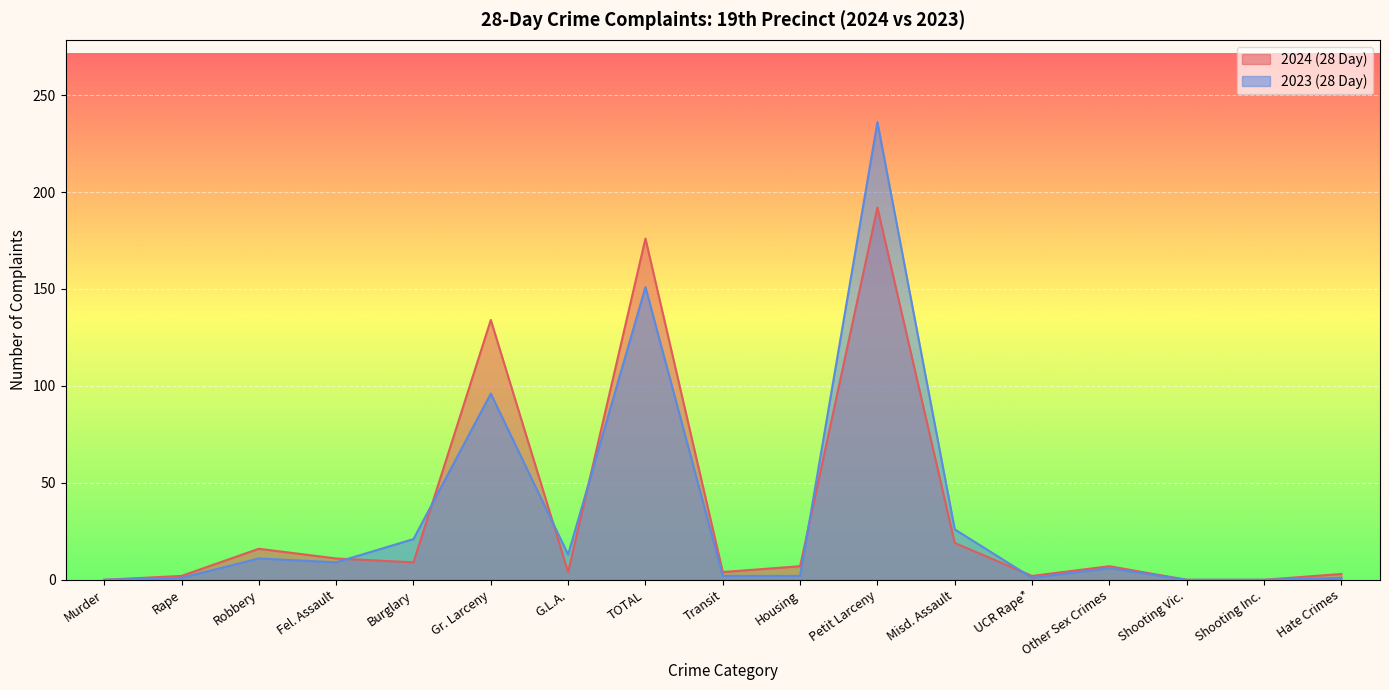

Where is the first local minimum for 2024 (28 Day)?

Burglary